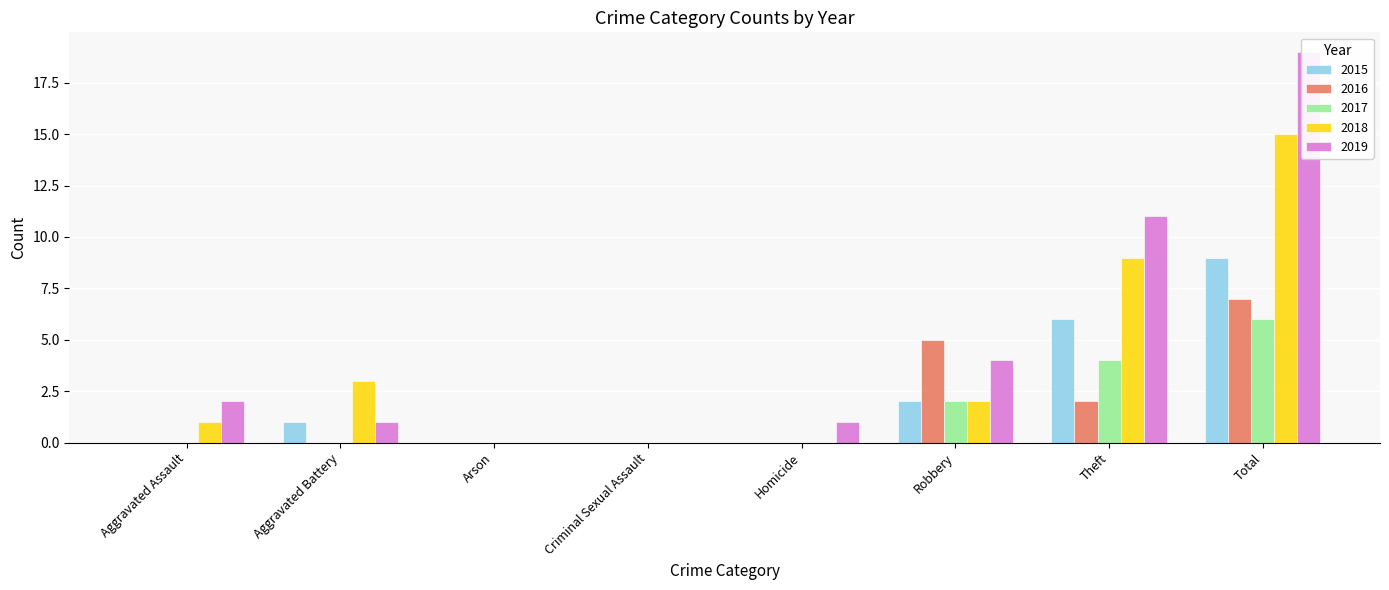

How many categories are shown in the chart?

8